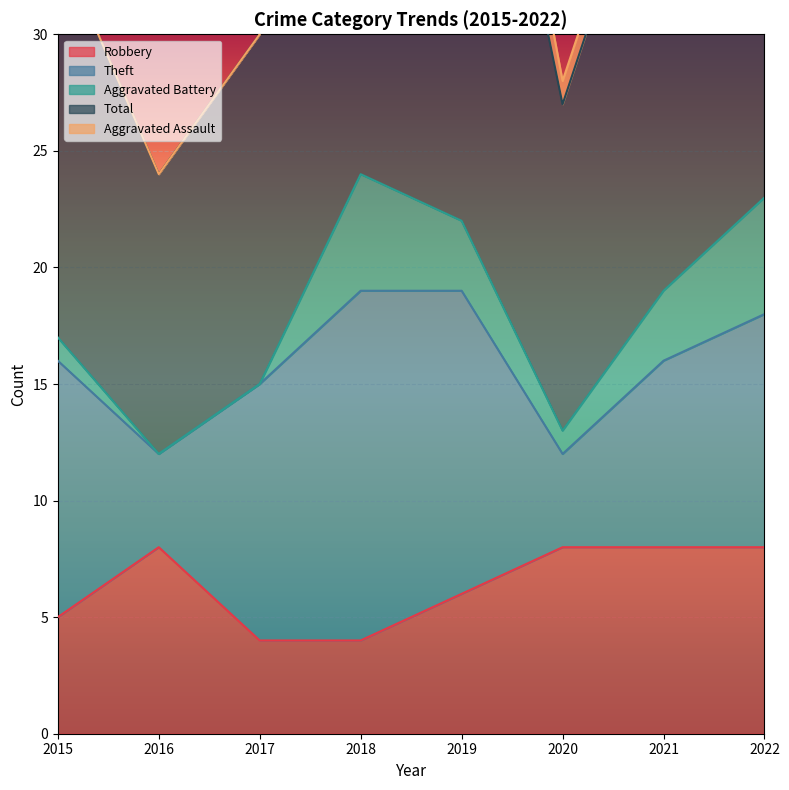

Between 2019 and 2017, which is larger?

2019